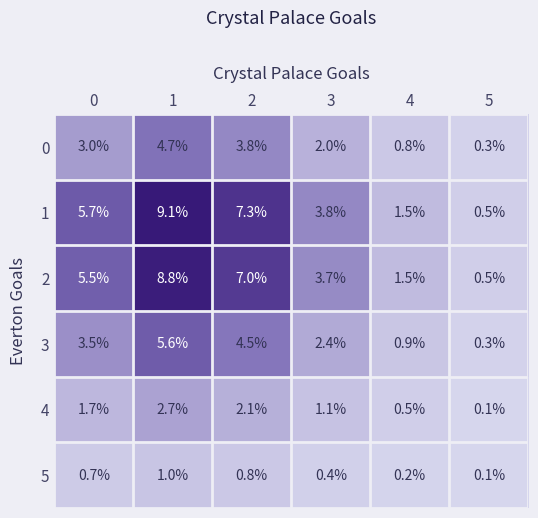

Rank the series at 3 from lowest to highest value.

5, 4, 0, 3, 2, 1